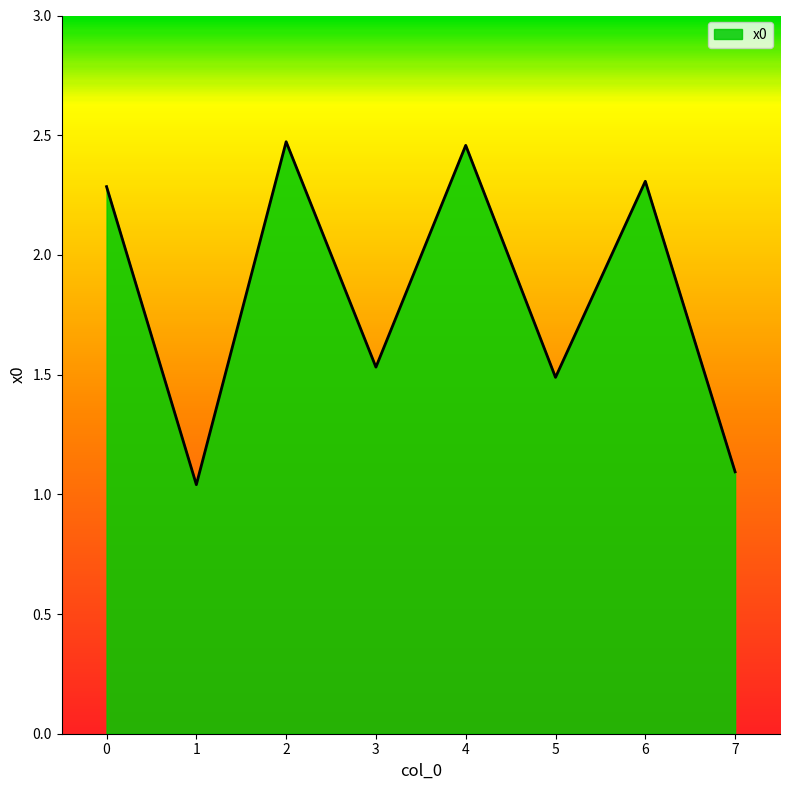

What is the average value?

1.8